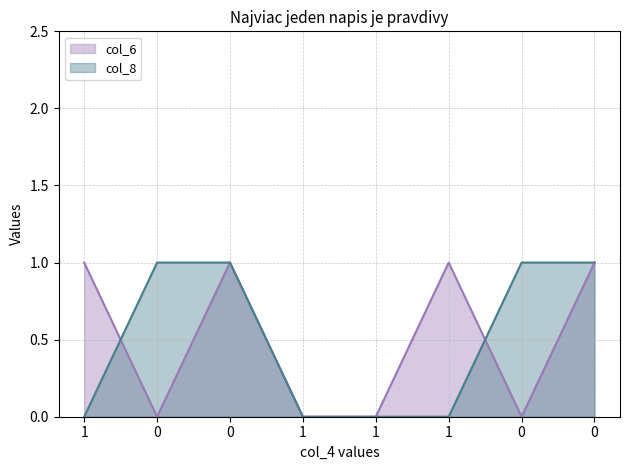

The value of col_8 at 0 is 1. True or false?

True